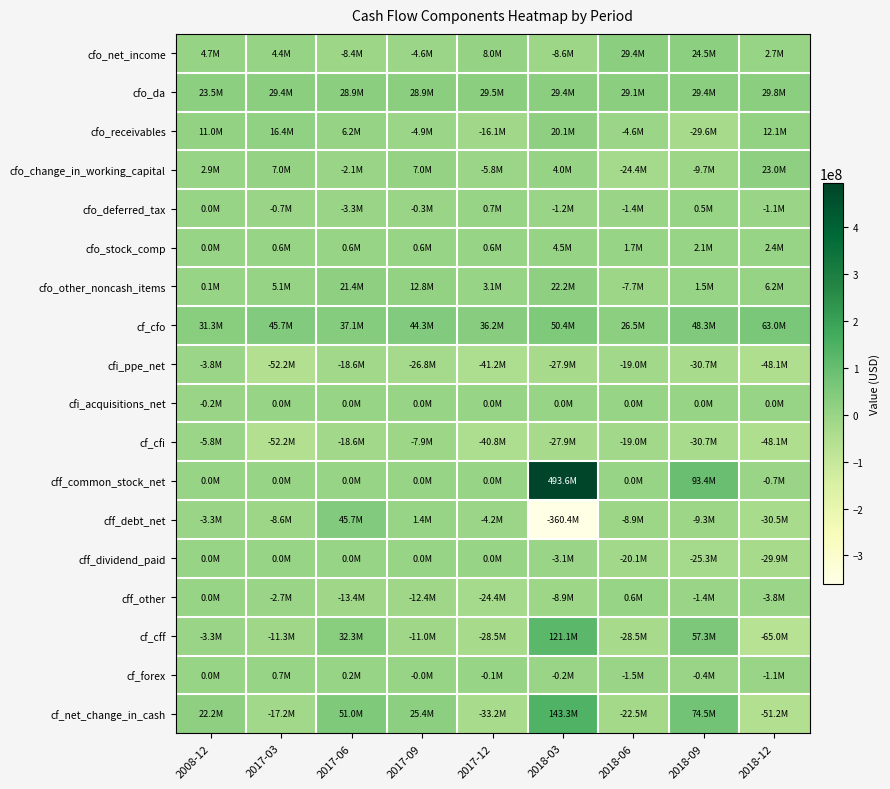

What is the maximum value shown in the chart?

493557000